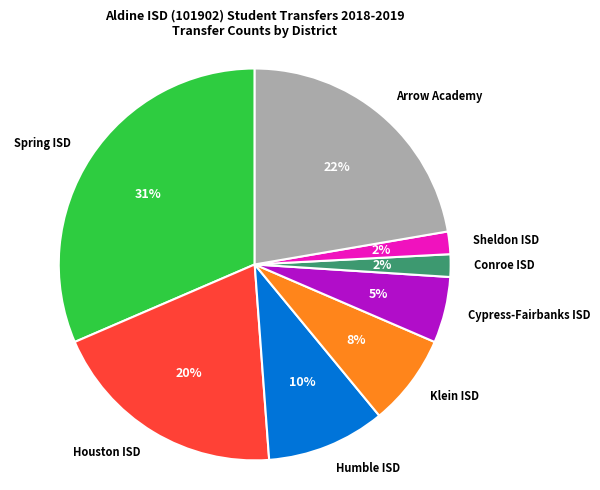

Combined, do Cypress-Fairbanks ISD and Klein ISD account for over 50%?

No